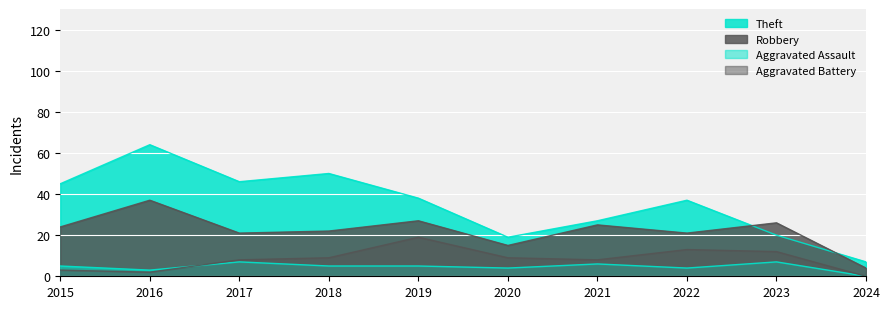

Count the number of data series in this chart.

4